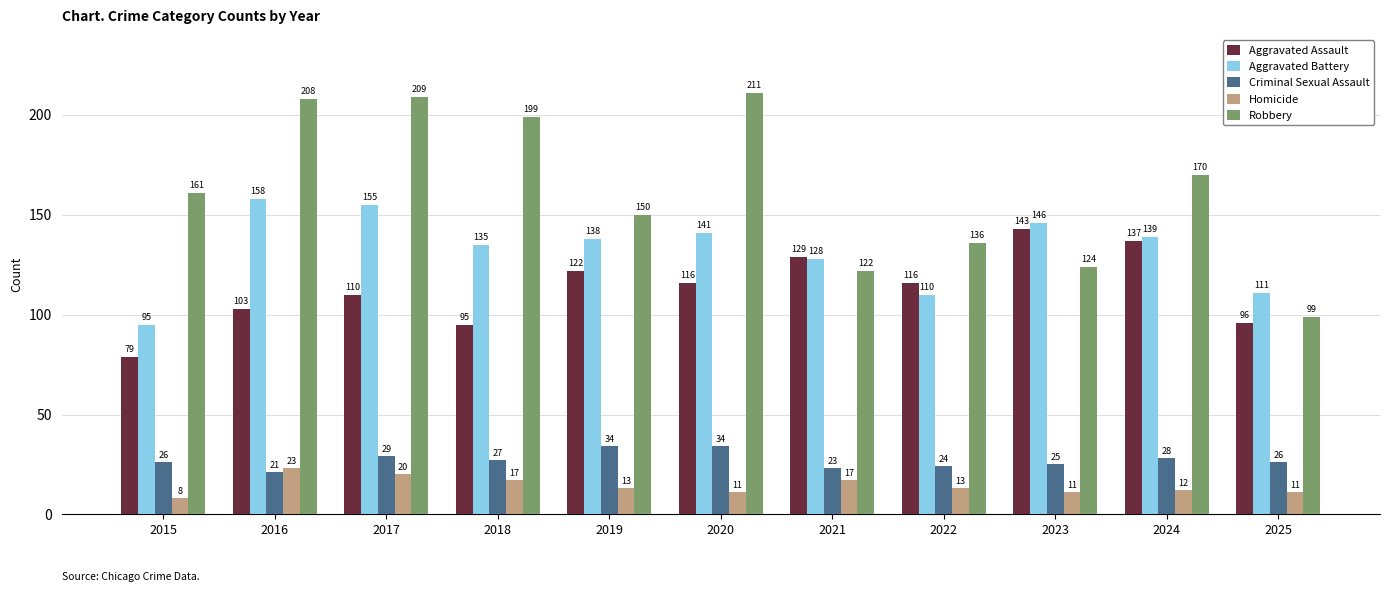

What is the total value across all series at 2016?

513